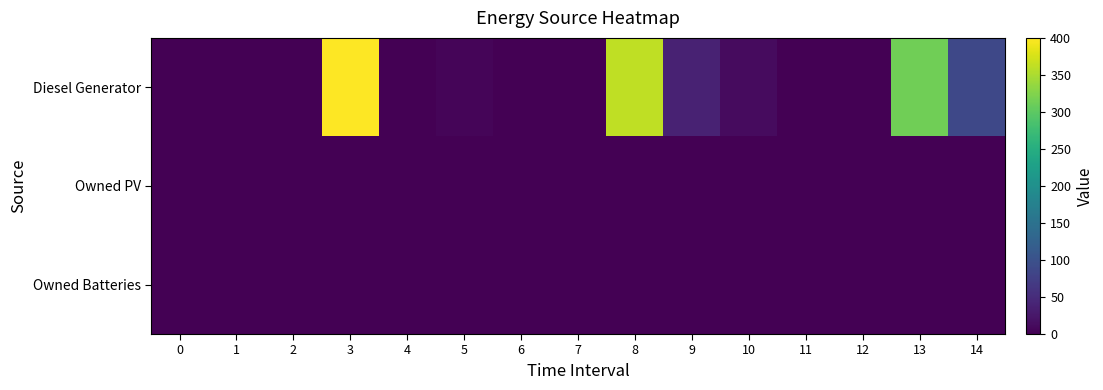

Between 2 and 13, which series saw the biggest shift?

Diesel Generator